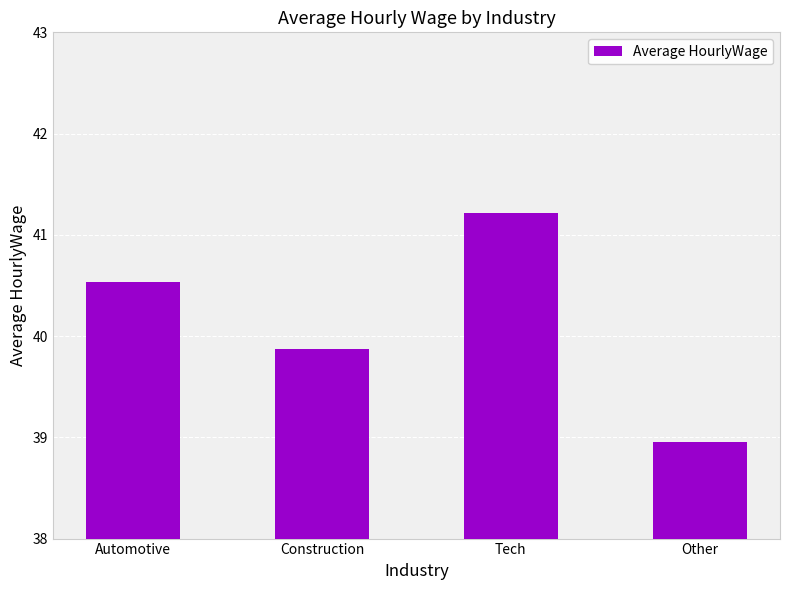

True or false: the data shows 41.2 at Tech.

True